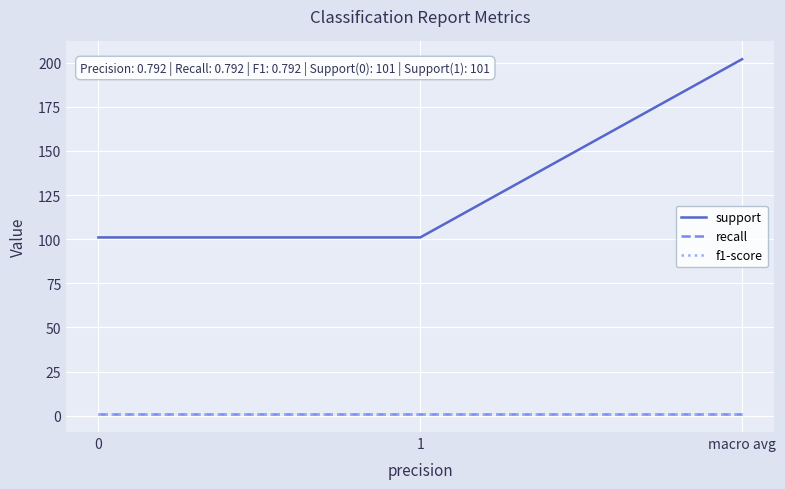

Reading right to left, list all the values displayed in this chart.

support: 202.0	101.0	101.0
recall: 0.8	0.8	0.8
f1-score: 0.8	0.8	0.8